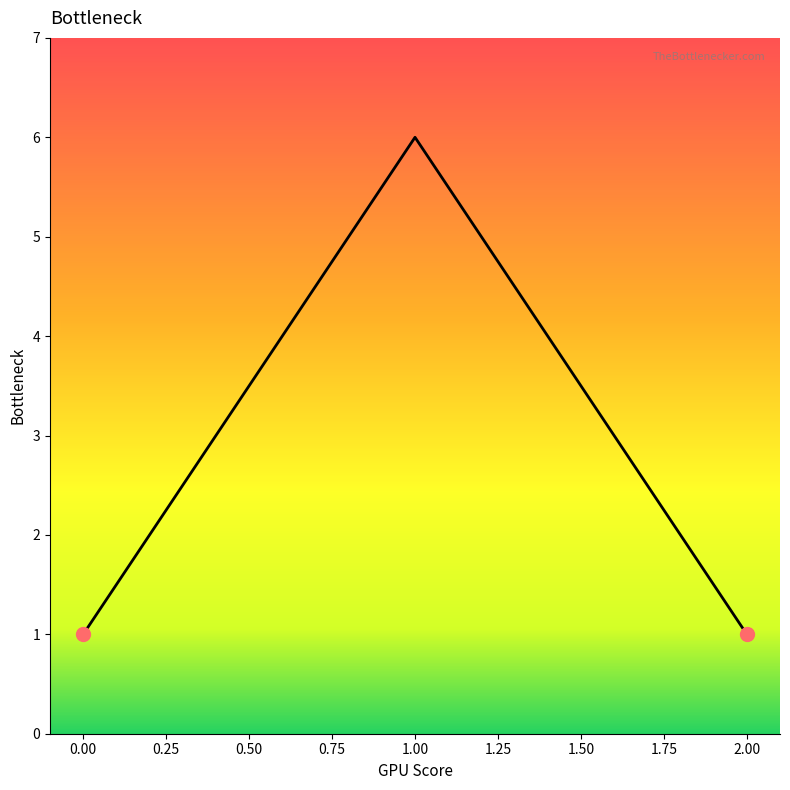

What is the ratio of the value at 1.00 to the value at 2.00?

6.0